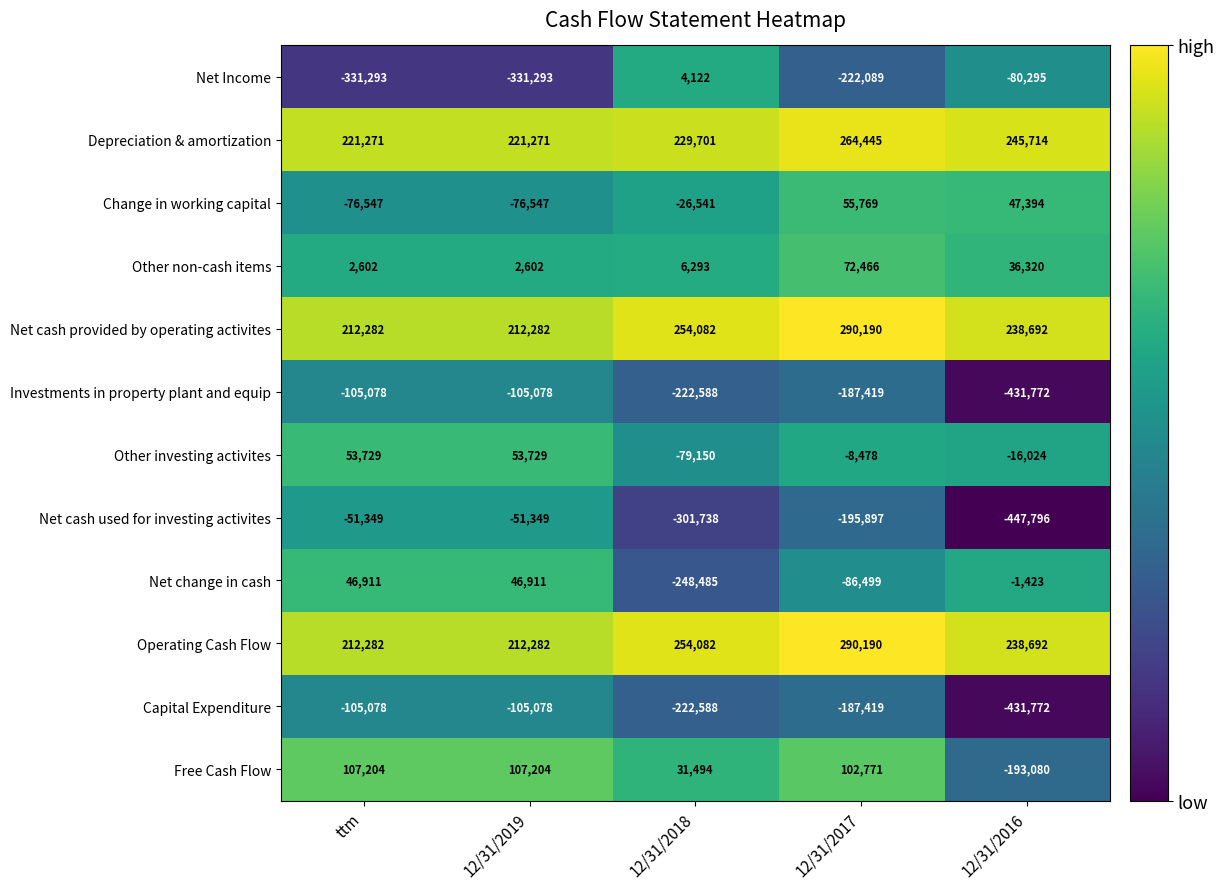

Is it true that Other investing activites equals -8610 at 12/31/2016?

False